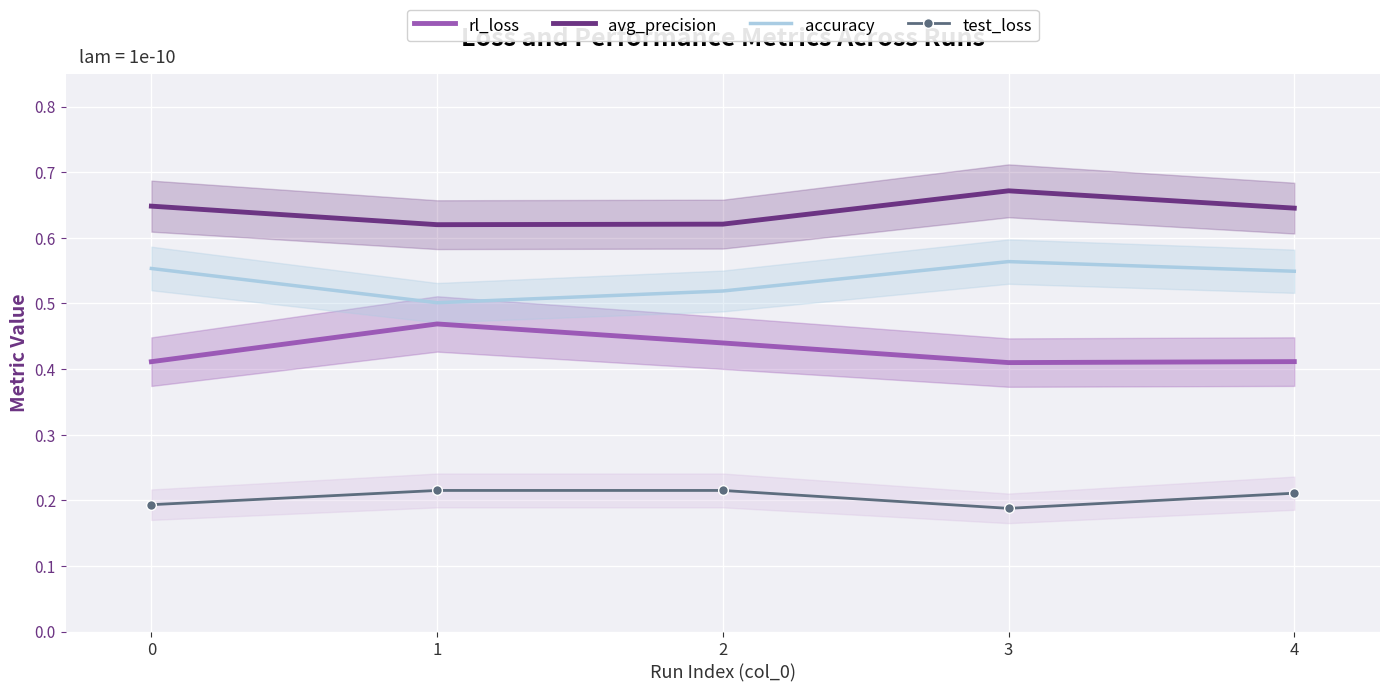

At which category is the sum across all series the highest?

3